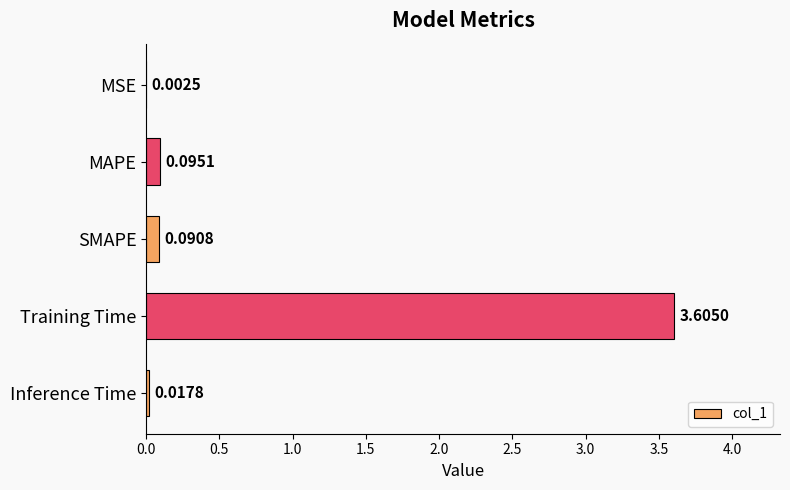

What is the sum of all values?

3.8